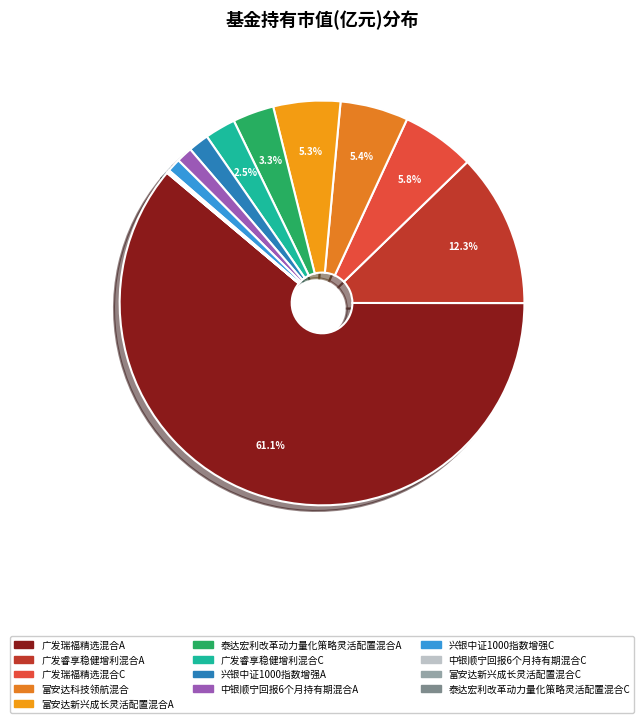

Rank the categories by value from lowest to highest.

泰达宏利改革动力量化策略灵活配置混合C, 富安达新兴成长灵活配置混合C, 中银顺宁回报6个月持有期混合C, 兴银中证1000指数增强C, 中银顺宁回报6个月持有期混合A, 兴银中证1000指数增强A, 广发睿享稳健增利混合C, 泰达宏利改革动力量化策略灵活配置混合A, 富安达新兴成长灵活配置混合A, 富安达科技领航混合, 广发瑞福精选混合C, 广发睿享稳健增利混合A, 广发瑞福精选混合A